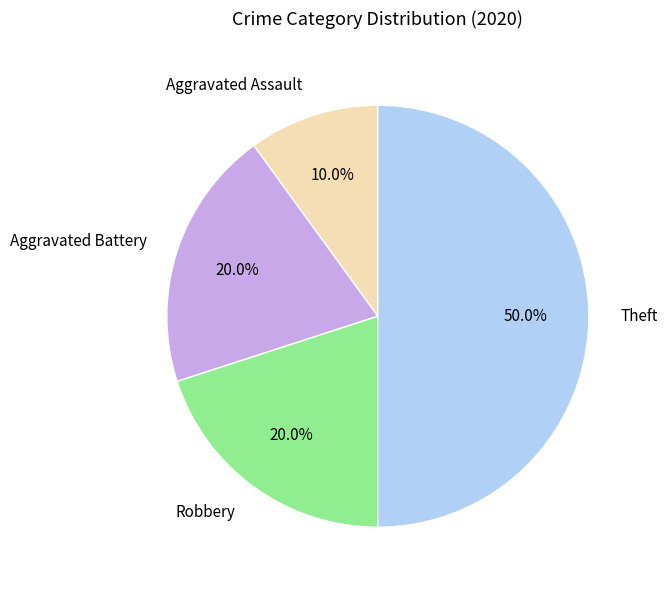

What is the ratio of the value at Robbery to the value at Aggravated Assault?

2.0